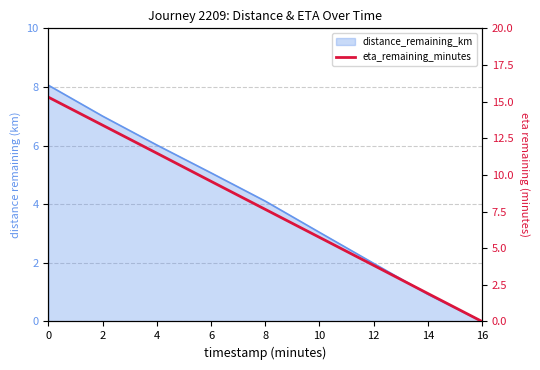

Does the chart display data point markers on the line(s)?

No